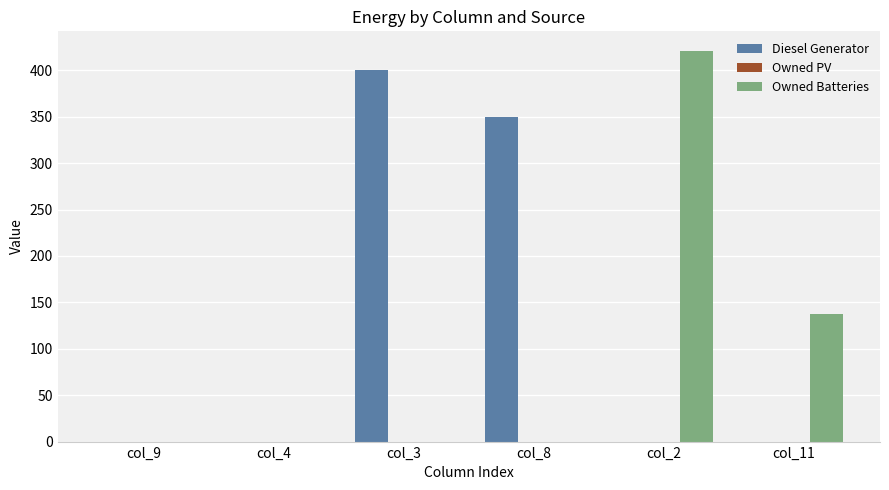

How many Owned Batteries values are between 0 and 138?

5